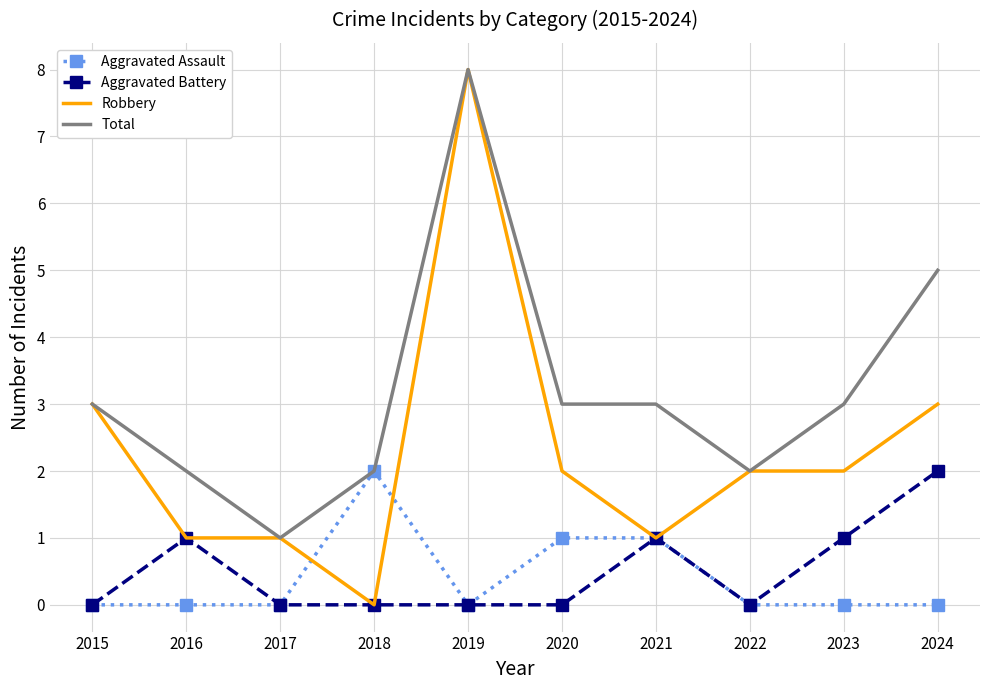

At which category is the sum across all series the highest?

2019